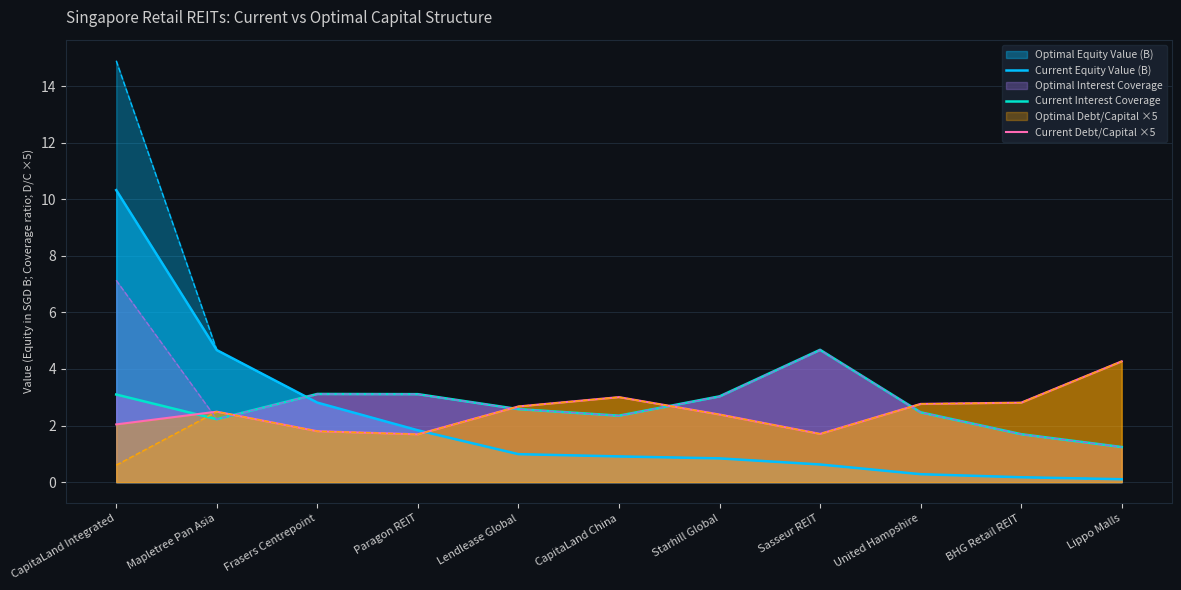

Rank the series at CapitaLand Integrated from highest to lowest value.

Optimal Equity Value (B), Current Equity Value (B), Optimal Interest Coverage, Current Interest Coverage, Current Debt/Capital ×5, Optimal Debt/Capital ×5